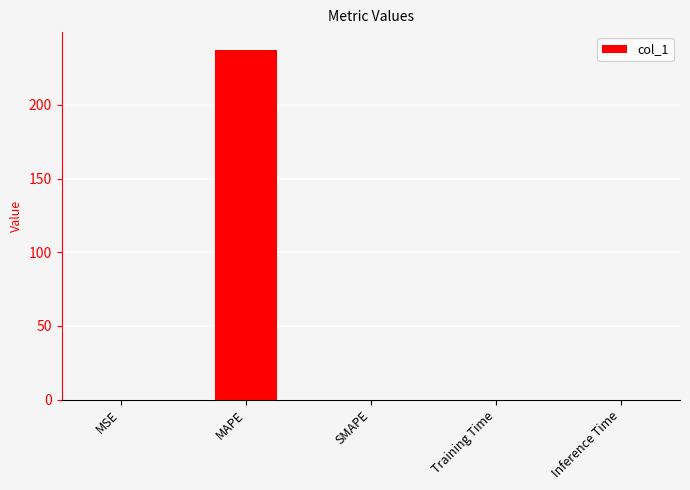

The chart shows a value of 138.4 at MAPE. True or false?

False